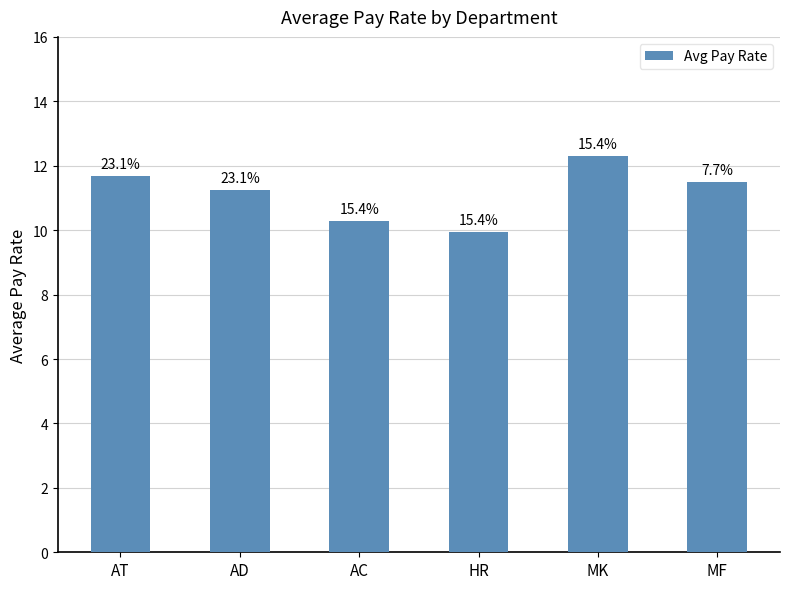

Are the bars horizontal?

No